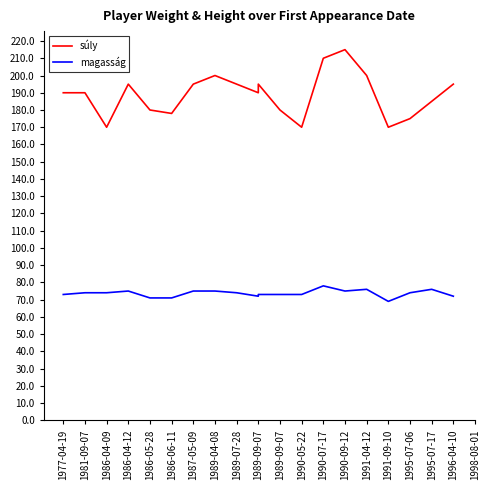

What value does the súly series have at 1986-06-11?

178